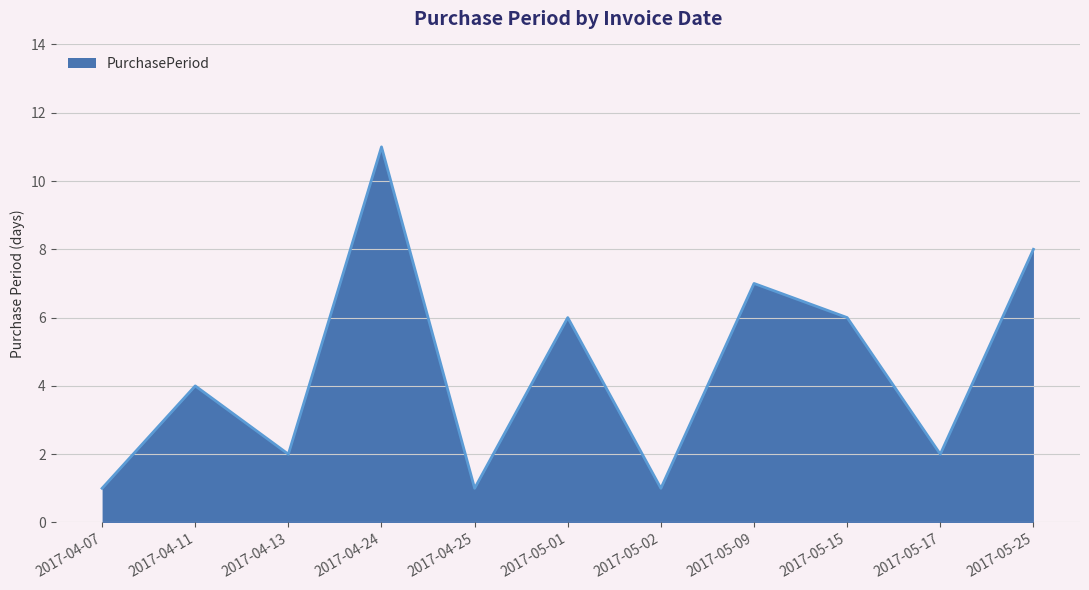

What is the change in value from 2017-04-24 to 2017-05-09?

-4